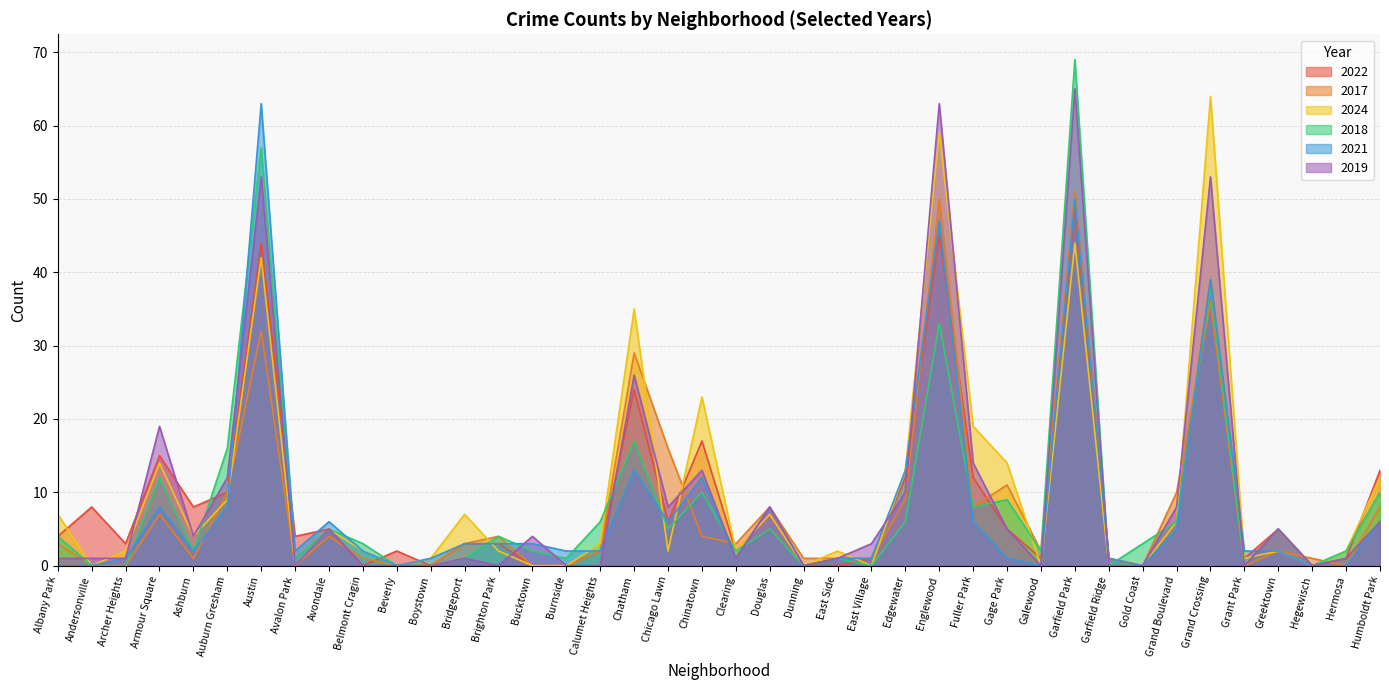

Is the value of 2024 at Brighton Park greater than the value of 2019 at Andersonville?

Yes